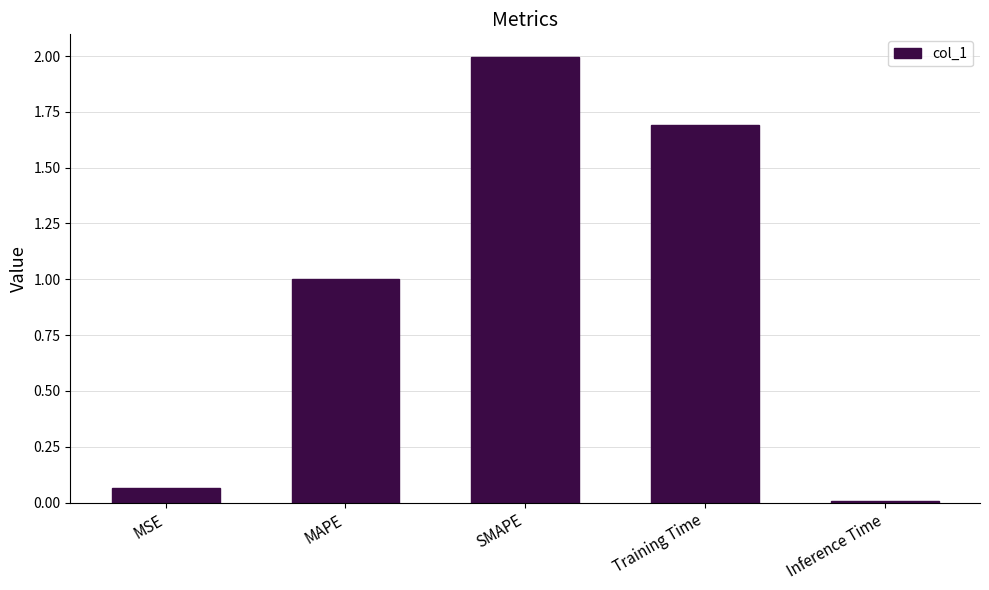

Rank the categories by value from highest to lowest.

SMAPE, Training Time, MAPE, MSE, Inference Time